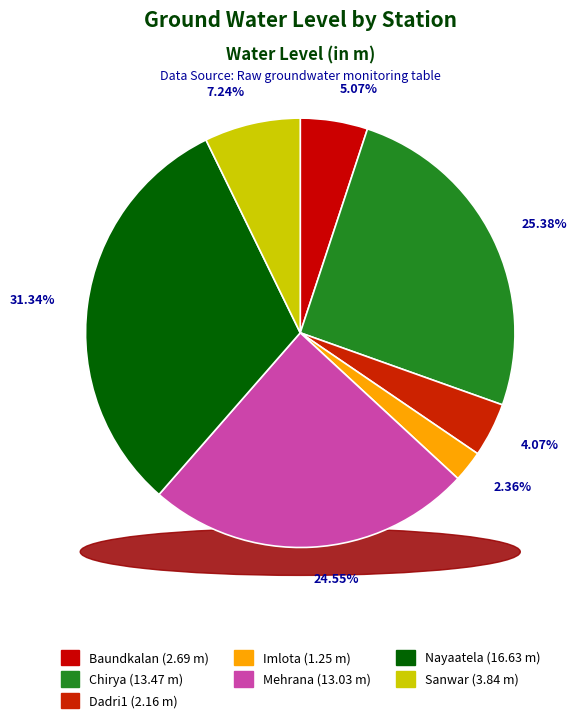

What is the largest slice in the pie chart?

Nayaatela